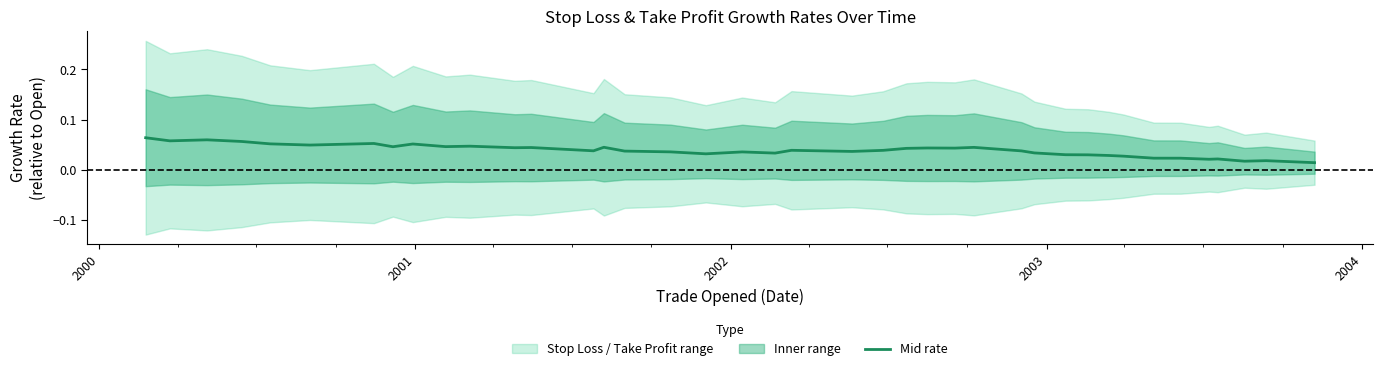

What is the sum of all values?

1.6